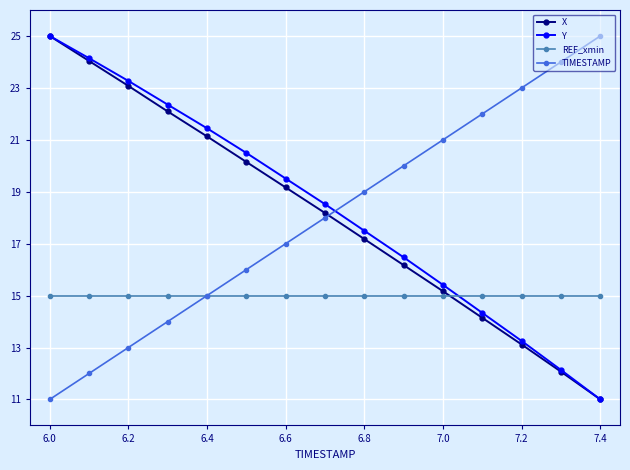

Reading right to left, what are all the values shown in this chart?

X: 11.0	12.1	13.1	14.1	15.2	16.2	17.2	18.2	19.2	20.1	21.1	22.1	23.1	24.0	25.0
Y: 11.0	12.1	13.3	14.3	15.4	16.5	17.5	18.5	19.5	20.5	21.4	22.4	23.3	24.1	25.0
REF_xmin: 15.0	15.0	15.0	15.0	15.0	15.0	15.0	15.0	15.0	15.0	15.0	15.0	15.0	15.0	15.0
TIMESTAMP: 25.0	24.0	23.0	22.0	21.0	20.0	19.0	18.0	17.0	16.0	15.0	14.0	13.0	12.0	11.0